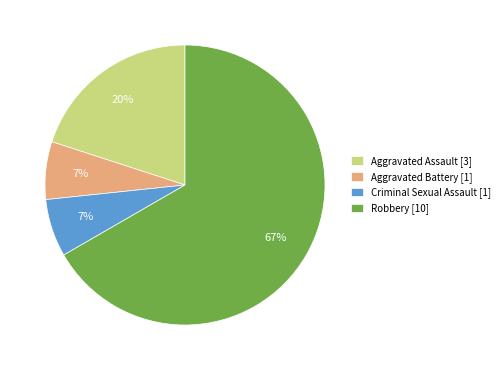

Do Aggravated Assault and Robbery together represent more than half of the pie?

Yes